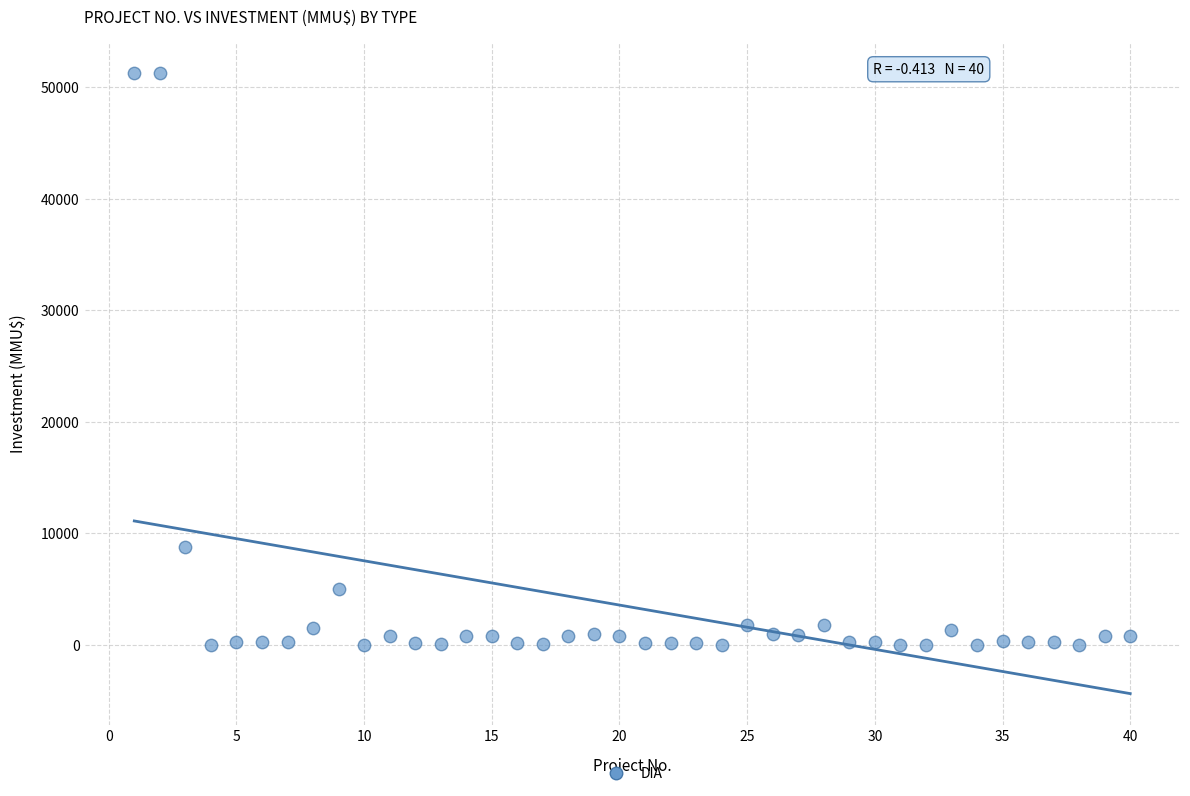

What Y value in the scatter plot is closest to 25647?

8746